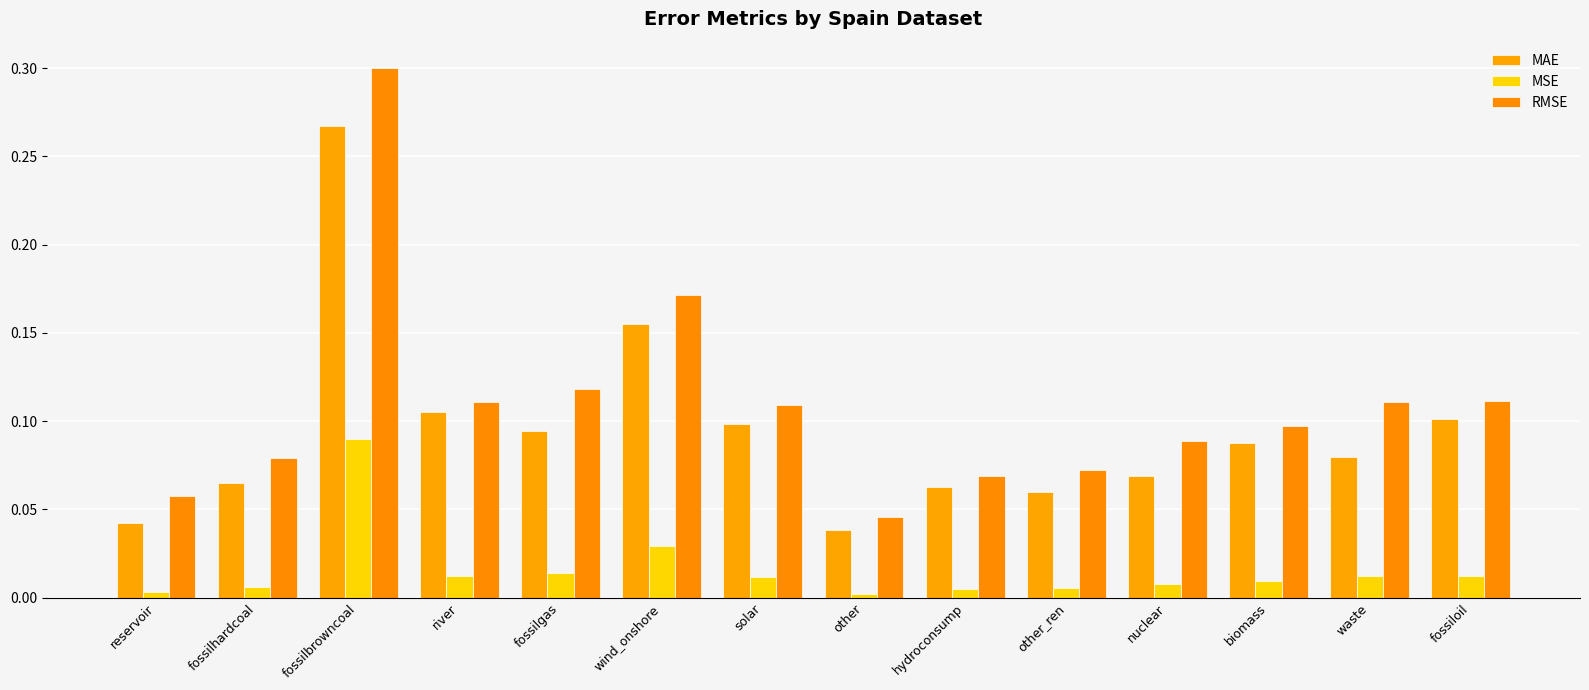

What position from the right is solar?

8